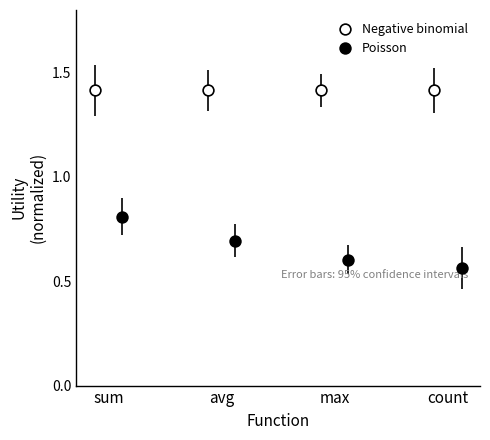

Which series reaches the minimum Y coordinate?

Poisson